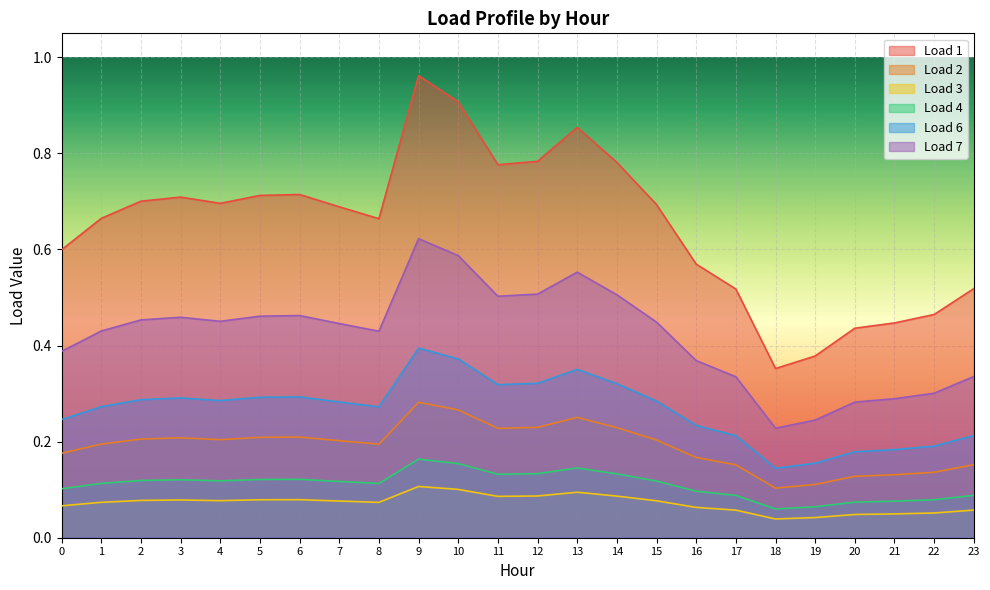

How many Load 1 values are between 0 and 1?

24